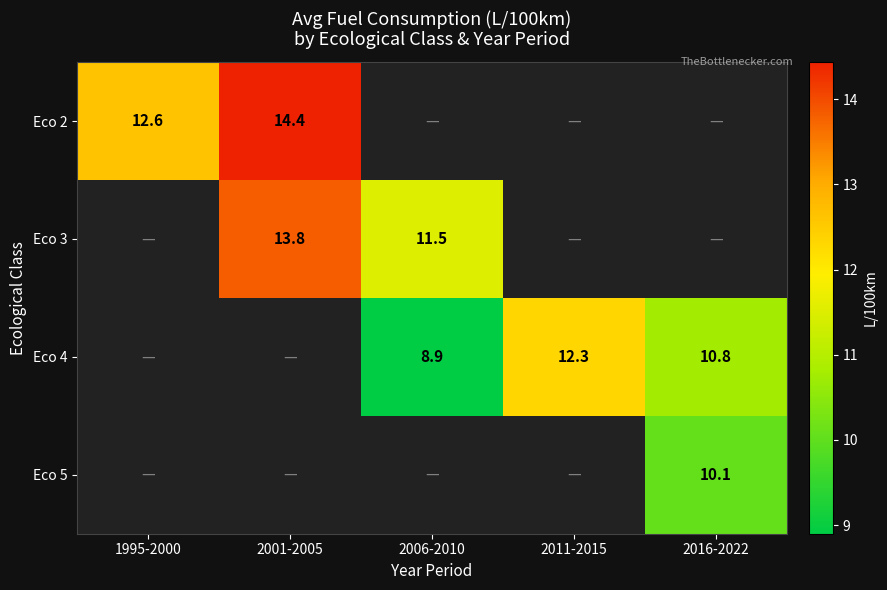

List the series in order of their peak value, highest first.

Eco 2, Eco 3, Eco 4, Eco 5